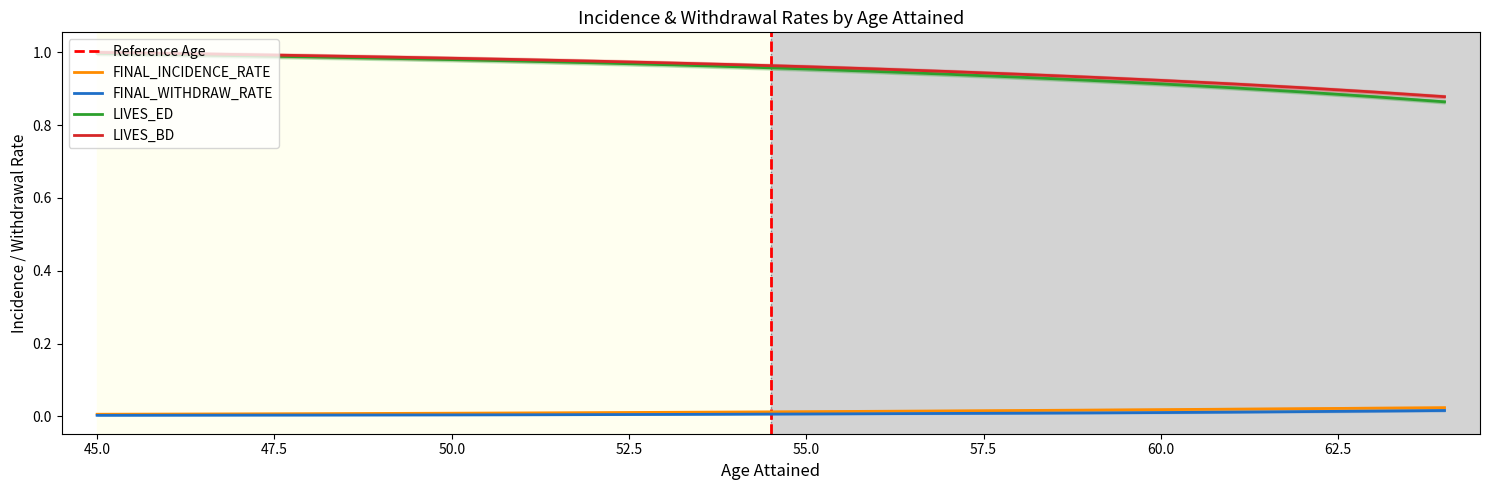

At which label is LIVES_ED closest to 0?

64